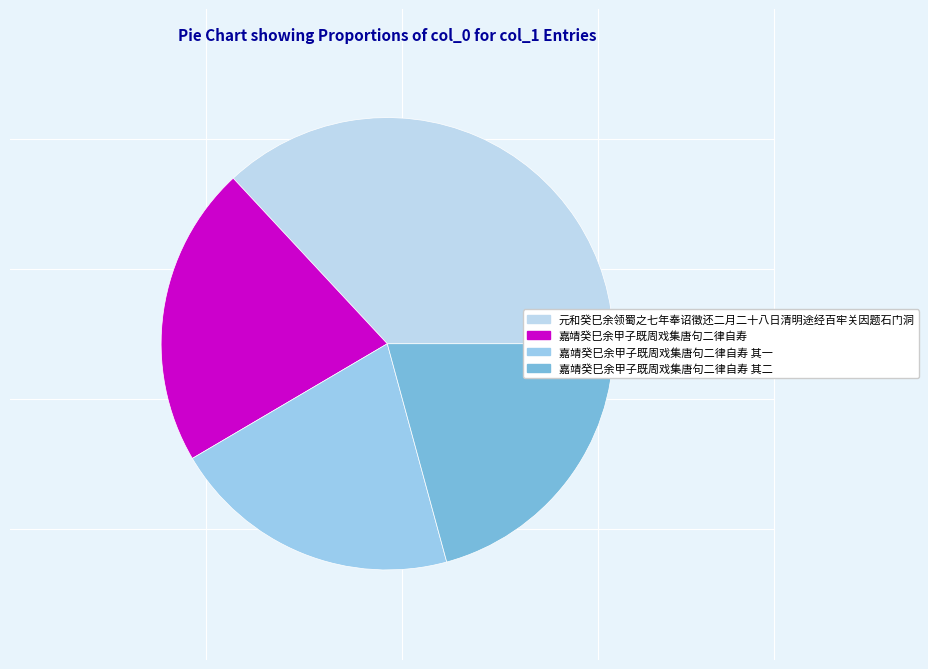

What portion of the pie excludes 嘉靖癸巳余甲子既周戏集唐句二律自寿?

78.5%